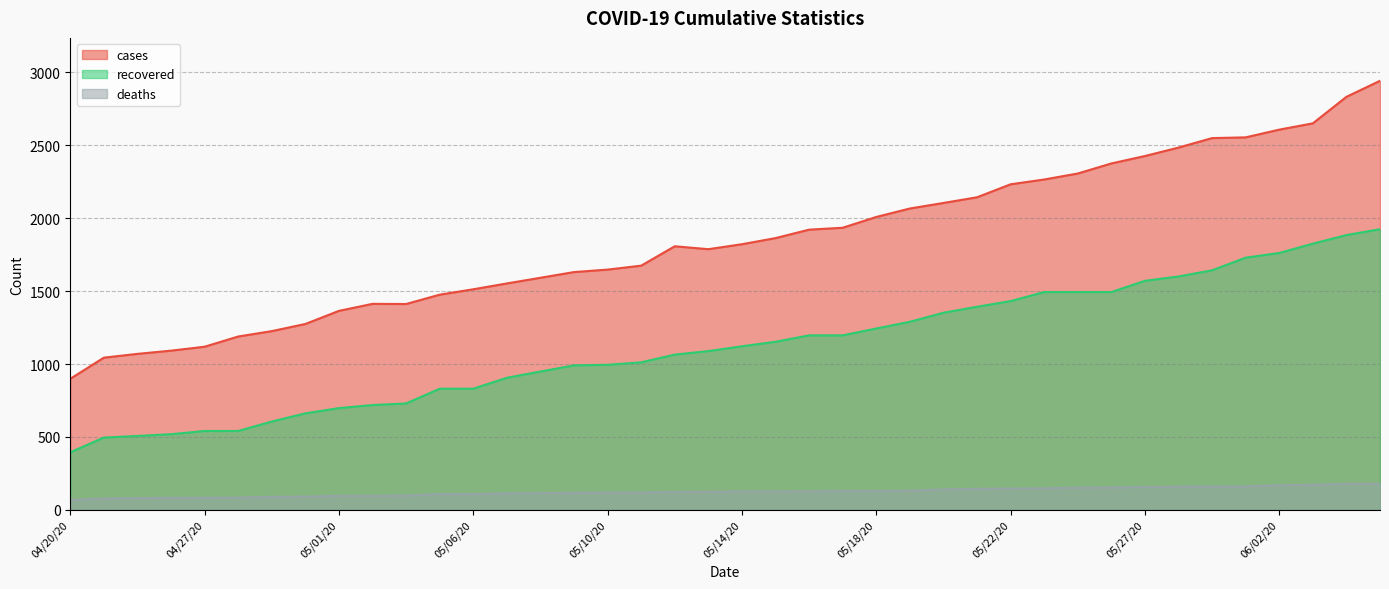

Where is the first local minimum for cases?

05/03/20